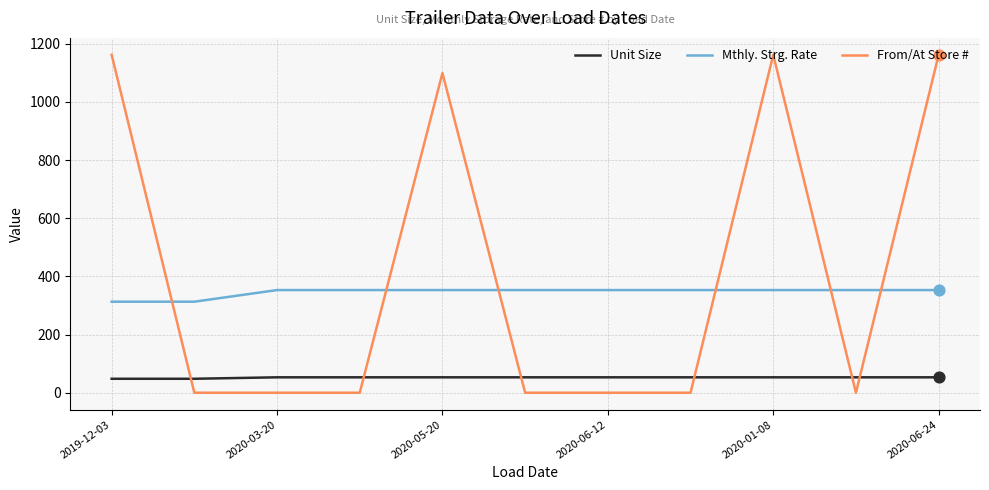

Which series has the largest range (max minus min)?

From/At Store #